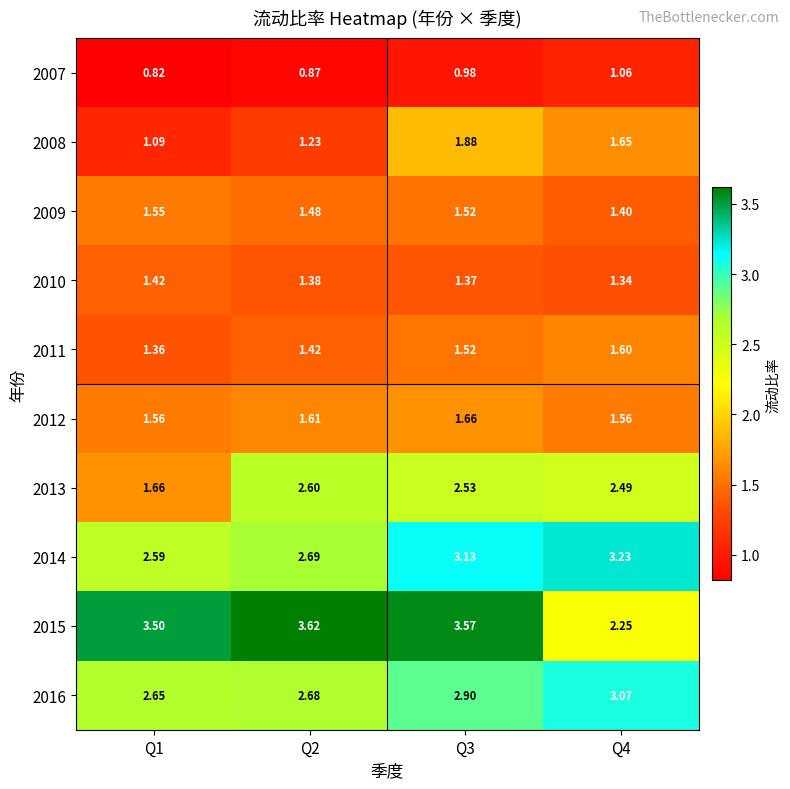

Between Q3 and Q1, which is larger?

Q3